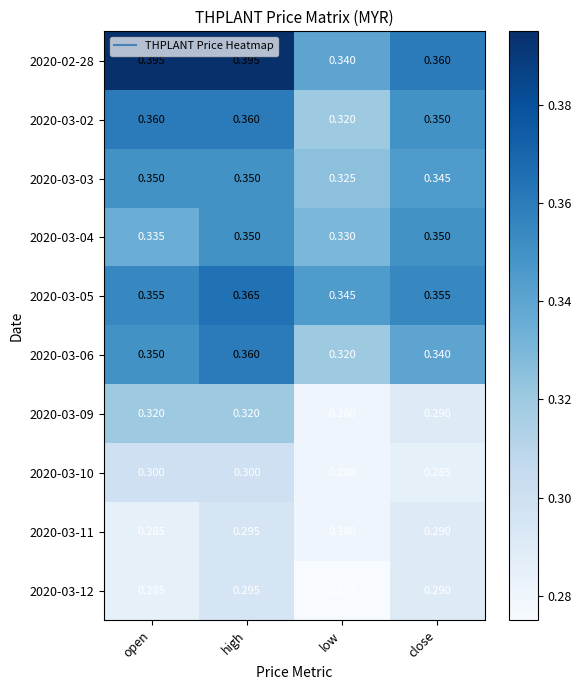

Which category has the lowest value across all series?

low